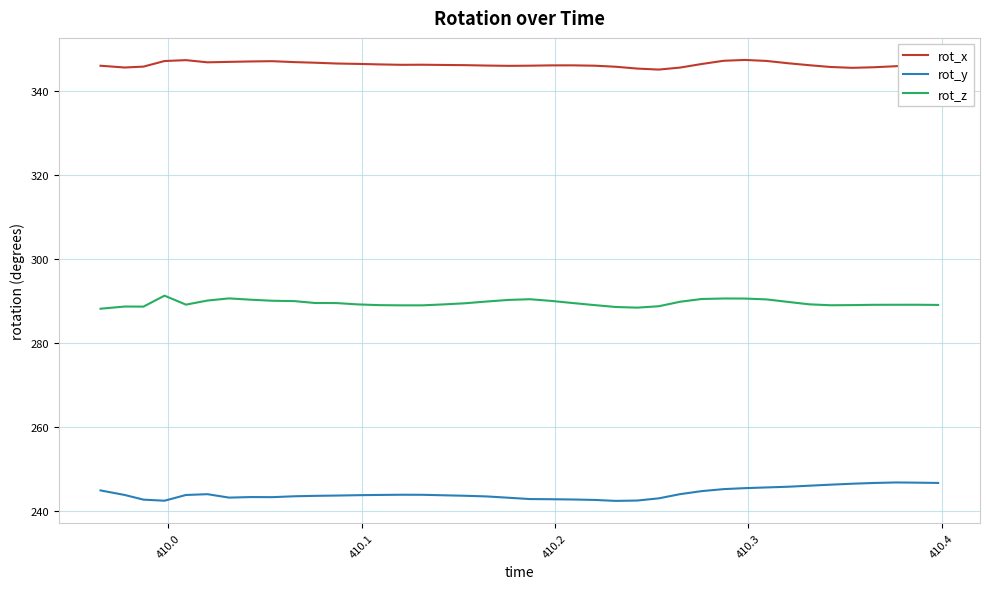

What is the greatest value displayed?

347.4